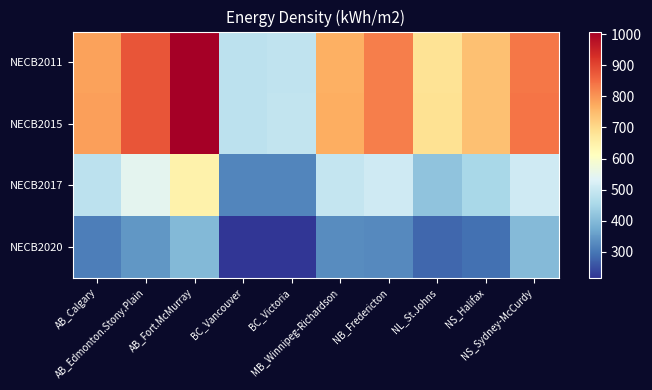

What is the spread (max minus min) of values at NS_Halifax?

449.1